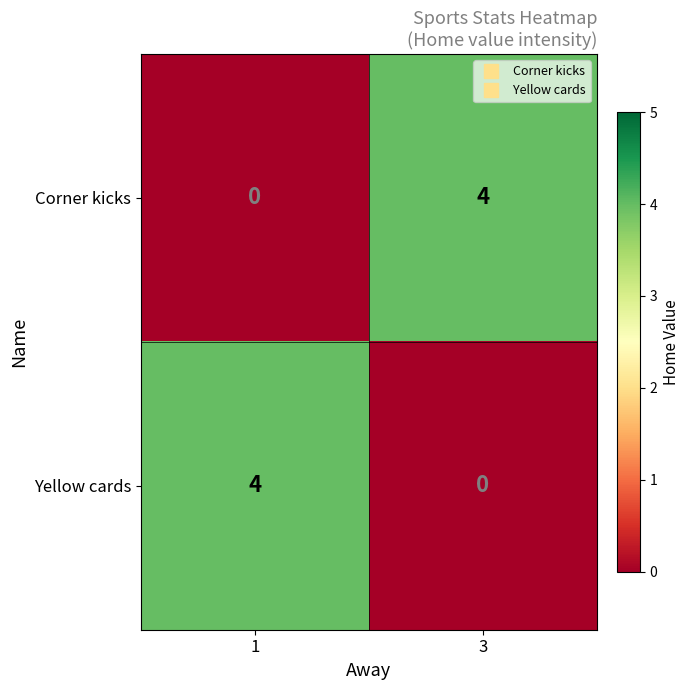

What is the difference between the Yellow cards values at 3 and 1?

4